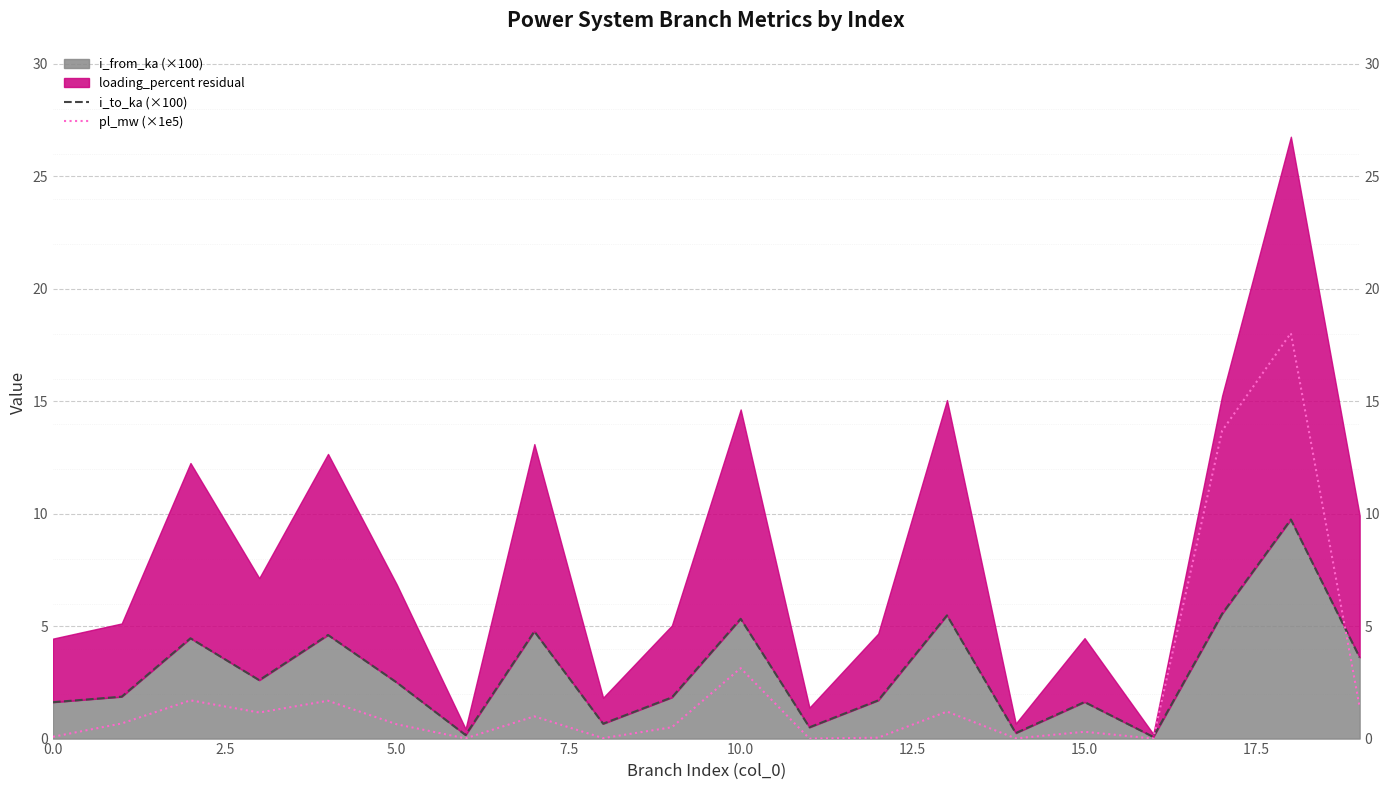

What is the average value of the pl_mw (×1e5) series?

2.3